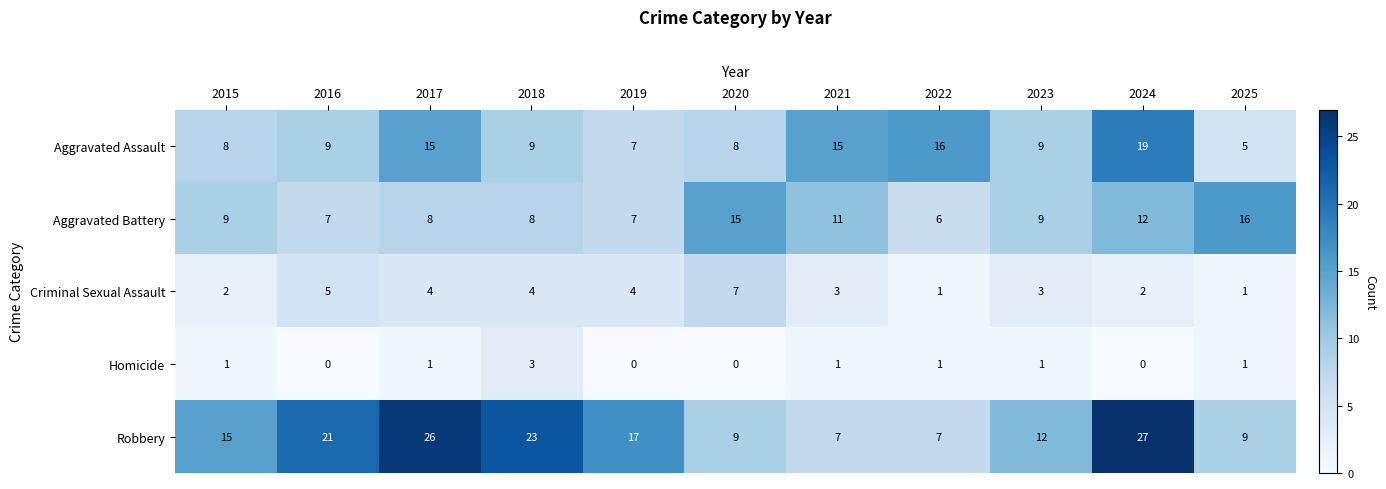

What is the average value of the Robbery series?

16